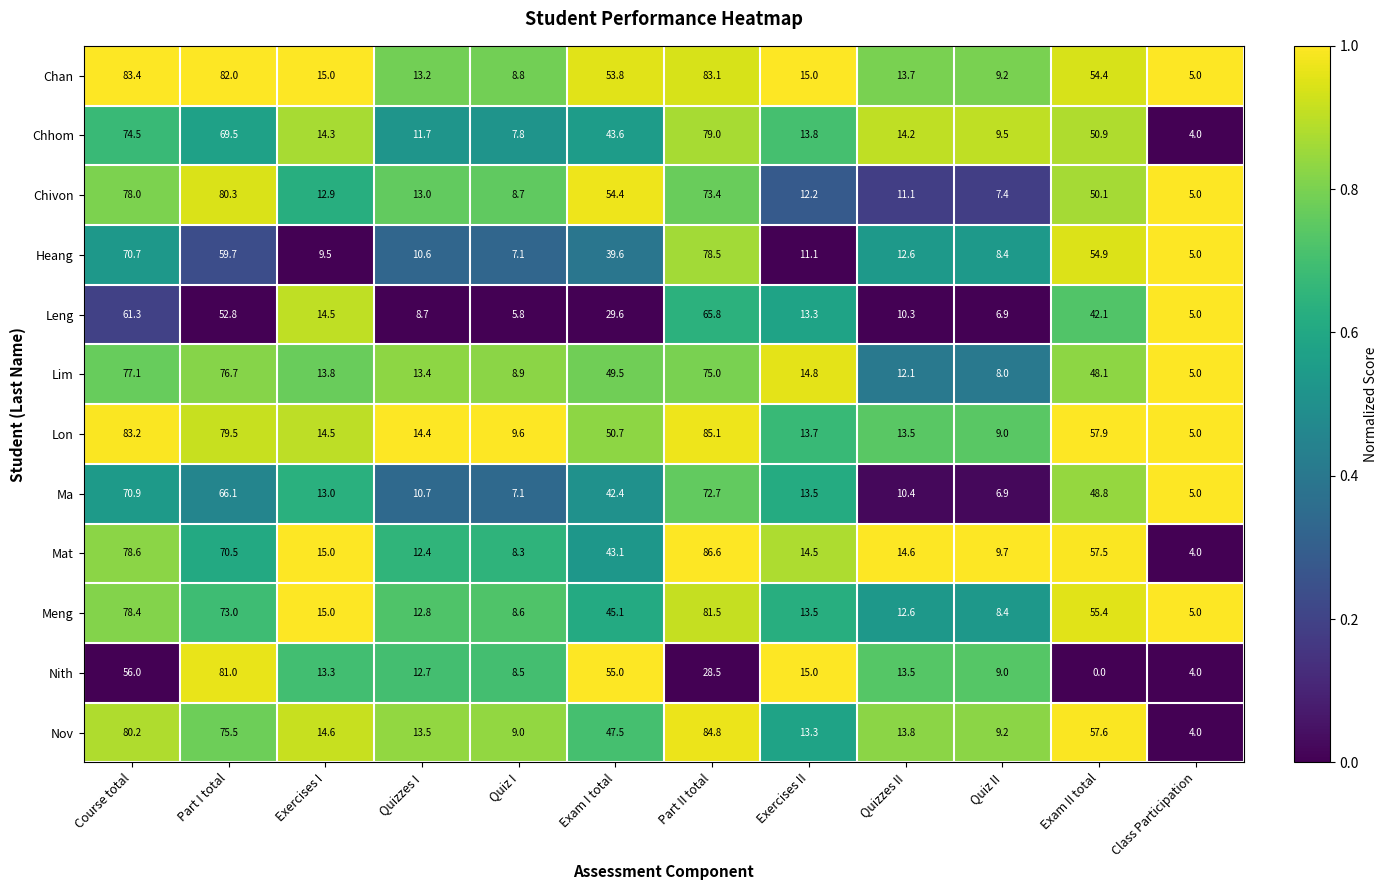

What is the sum of the Chhom values at Exercises I and Part II total?

93.3